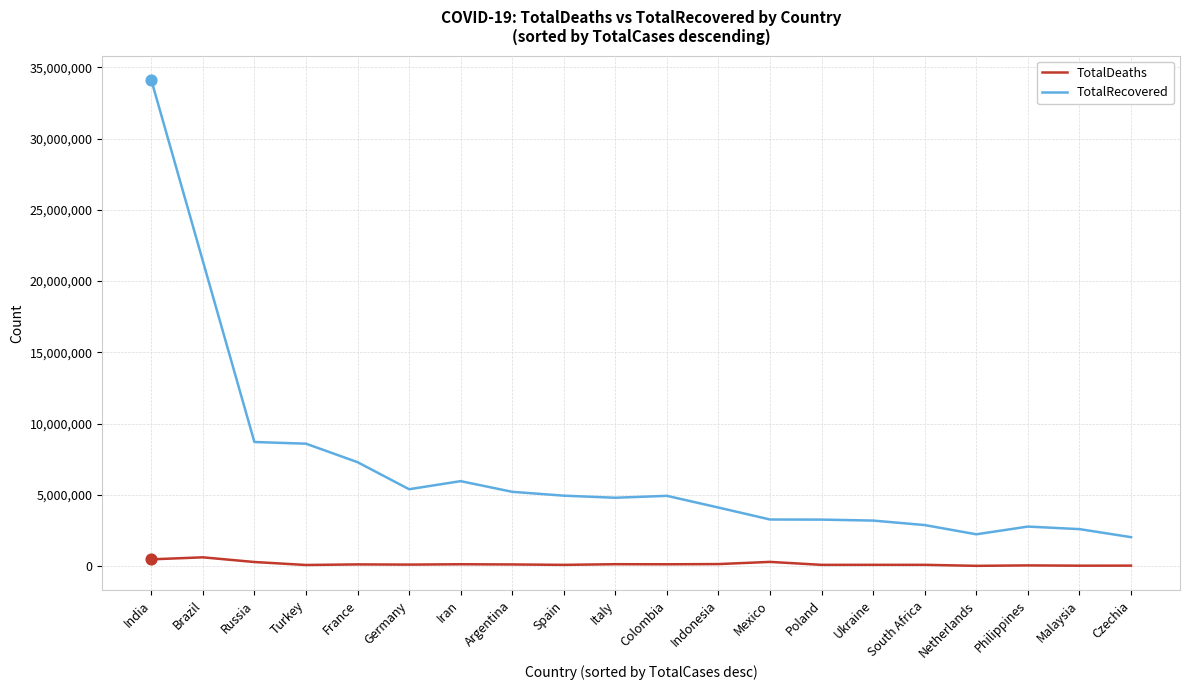

Which series has the largest range (max minus min)?

TotalRecovered